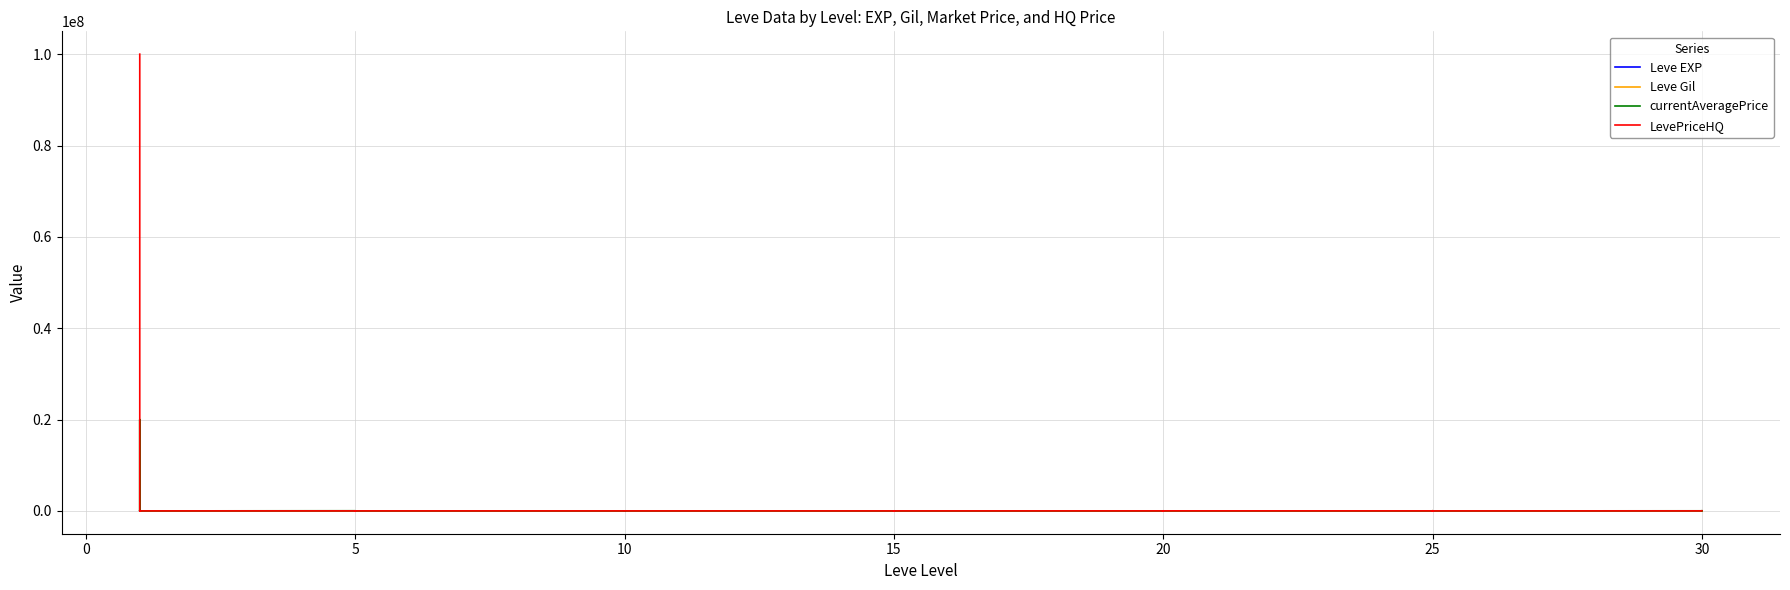

What is the difference between the maximum and minimum values in the LevePriceHQ series?

100000000